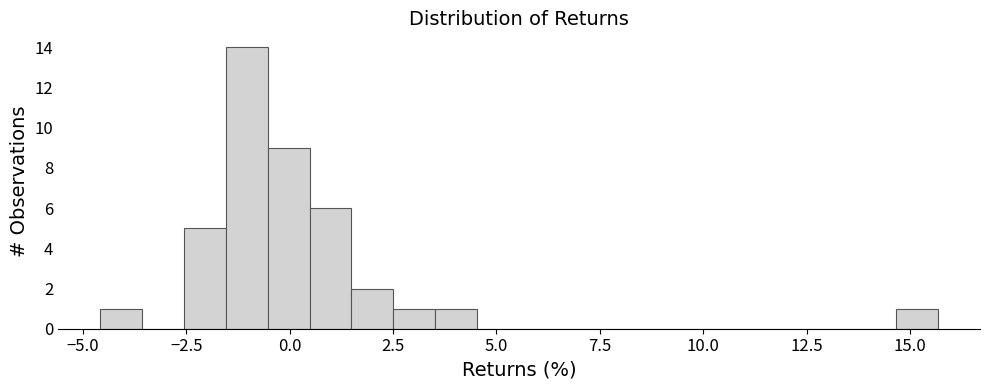

Read against the x-axis, roughly where is the centre of the tallest bar?

-1.0